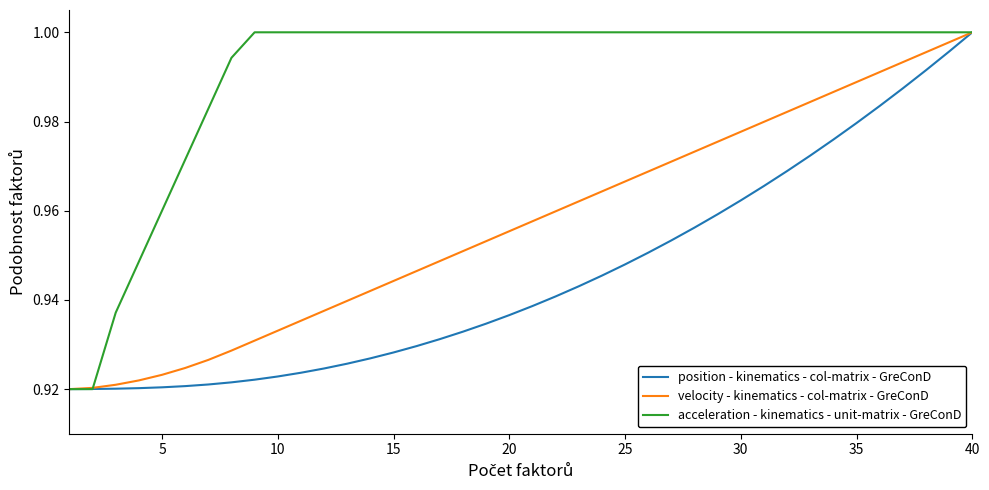

Is this an area chart (filled region under the line)?

No